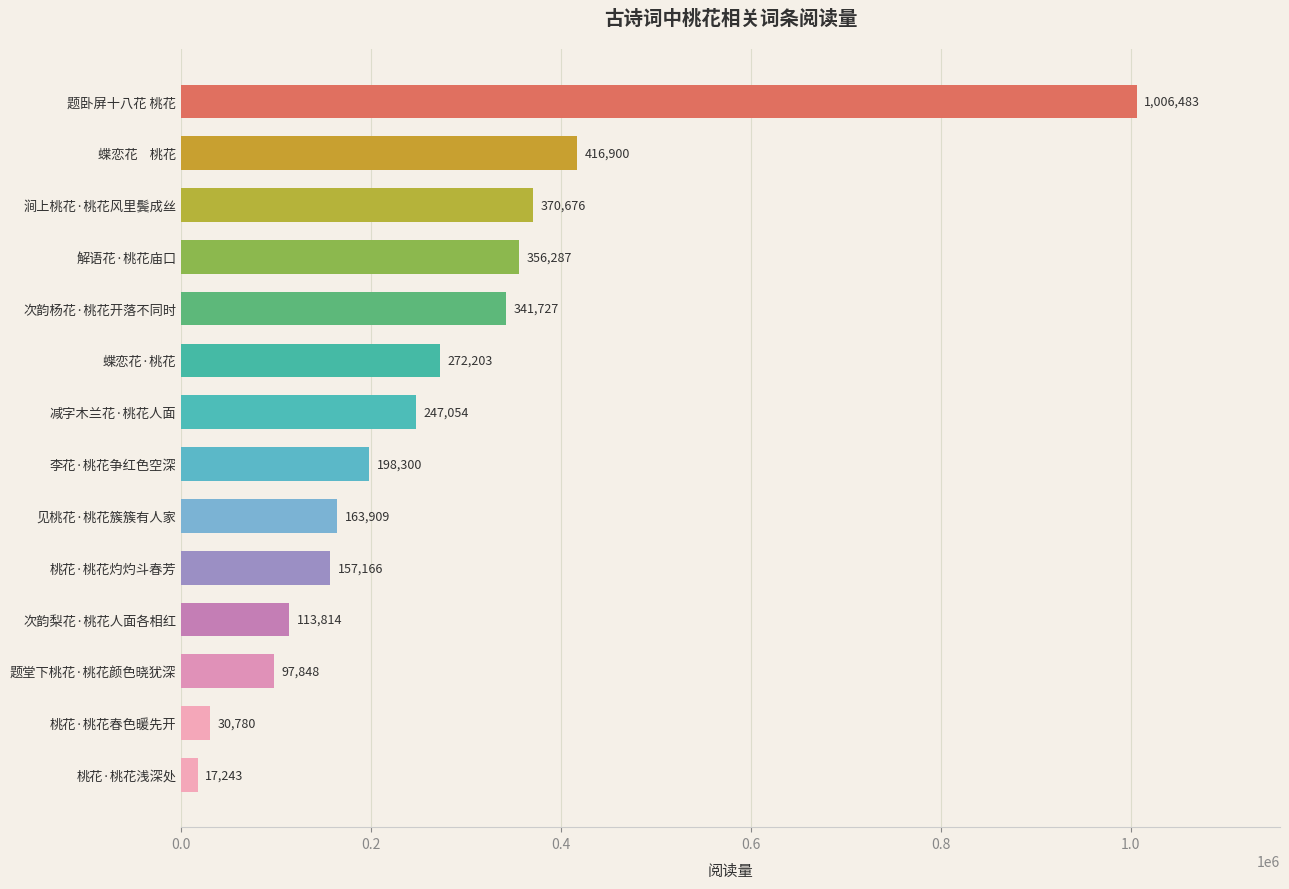

Which has a higher value, 蝶恋花·桃花 or 涧上桃花·桃花风里鬓成丝?

涧上桃花·桃花风里鬓成丝